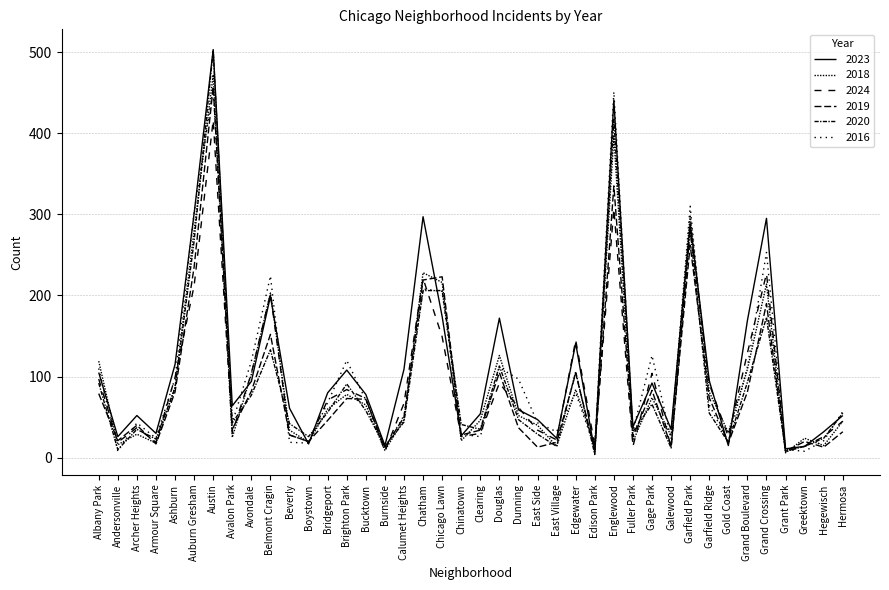

Which category has the lowest value in the 2016 series?

Andersonville